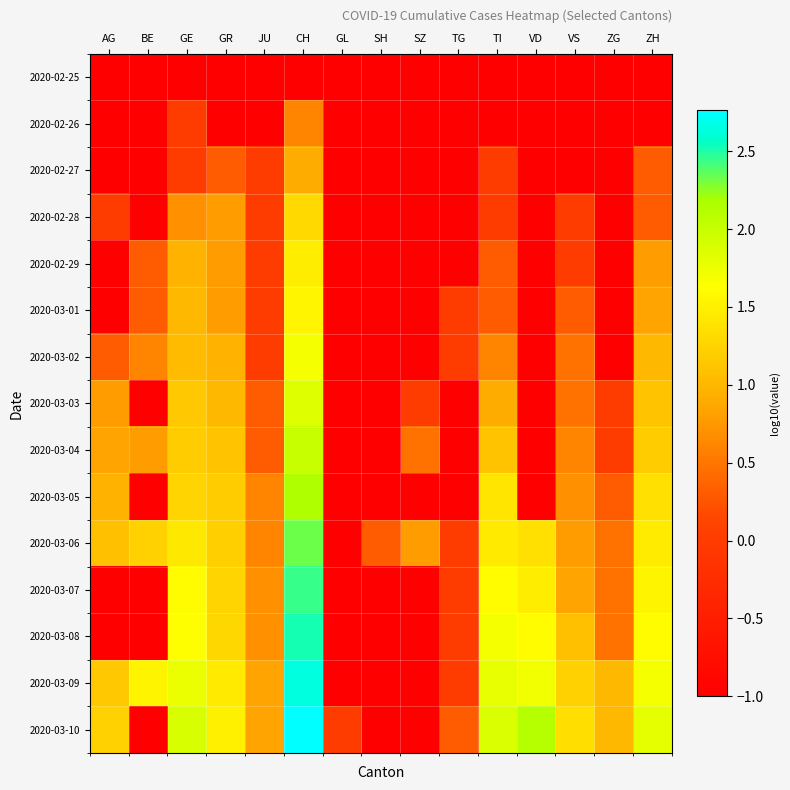

At how many categories does at least one series exceed 0?

14